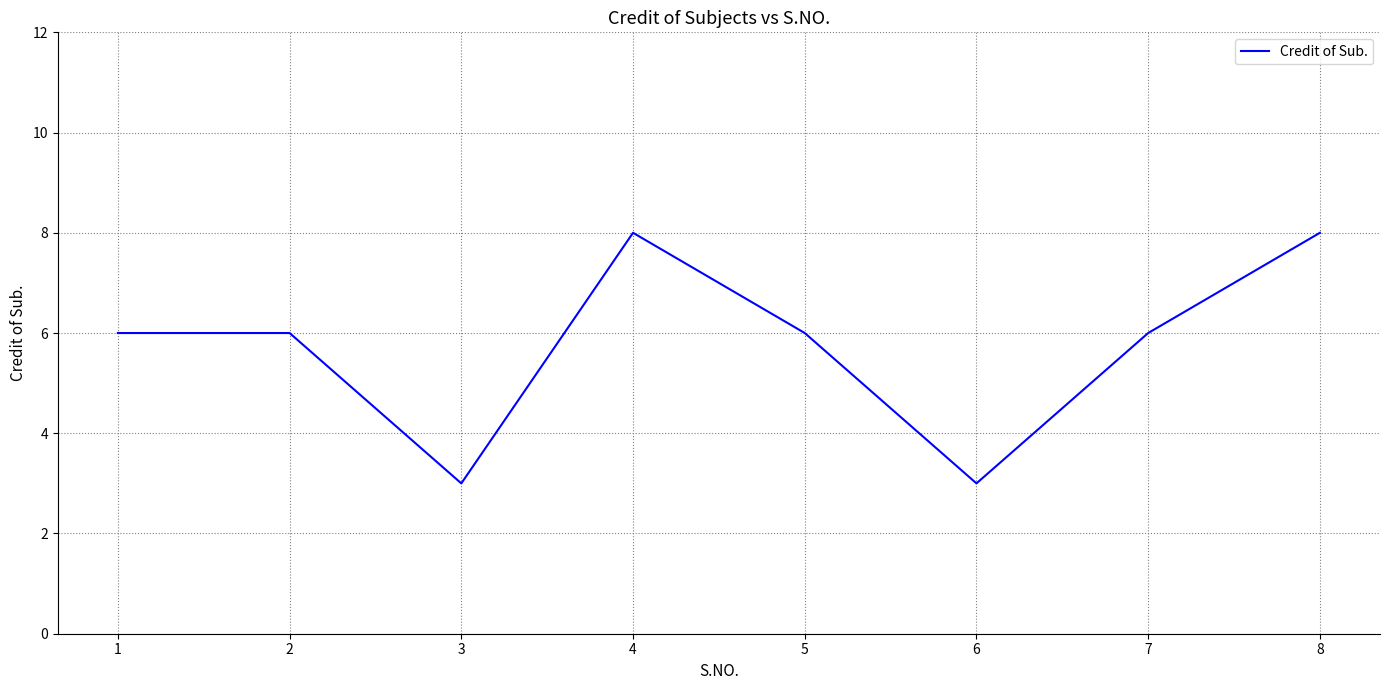

Does the chart display data point markers on the line(s)?

No